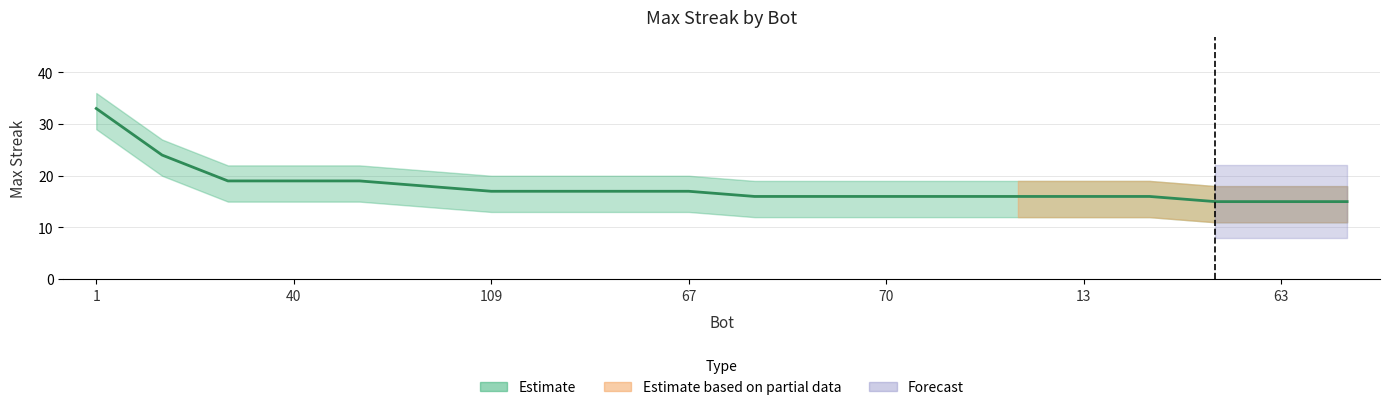

What is the sum of all values?

357